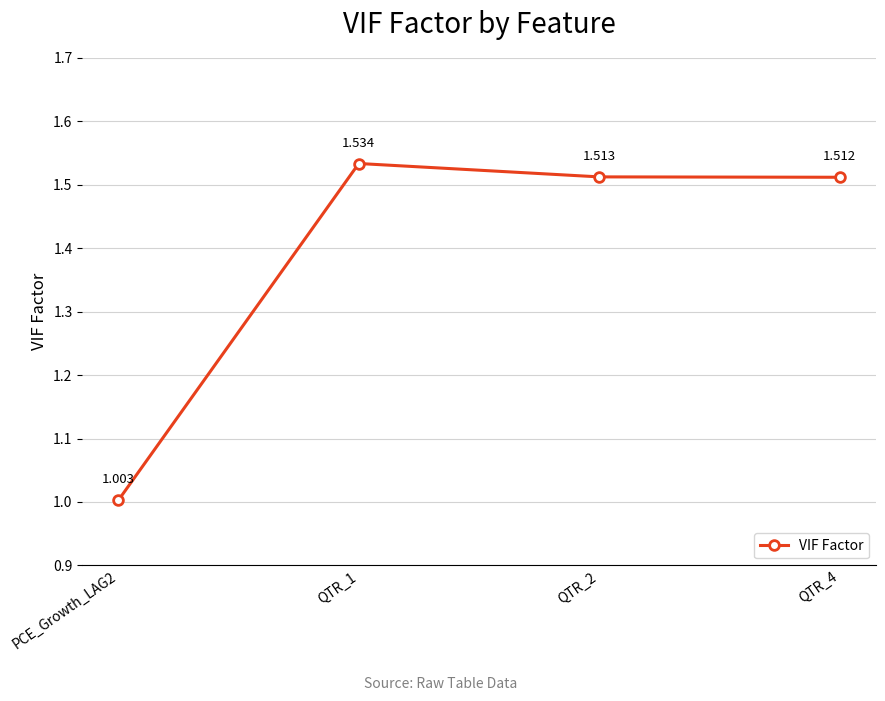

Which label corresponds to the largest value in the chart?

QTR_1